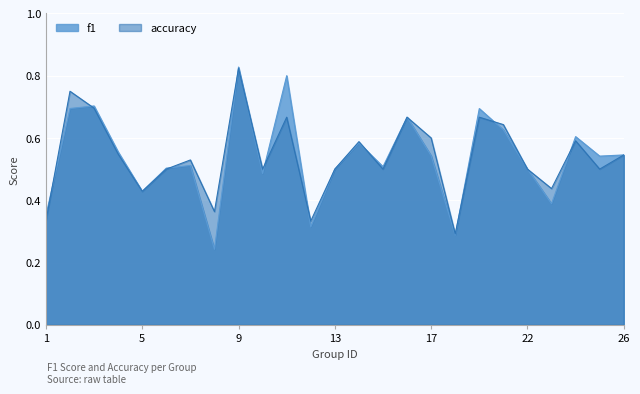

Rank the categories by f1 value from lowest to highest.

8, 18, 12, 1, 23, 5, 10, 13, 22, 6, 15, 7, 25, 17, 26, 4, 14, 24, 21, 16, 19, 2, 3, 11, 9